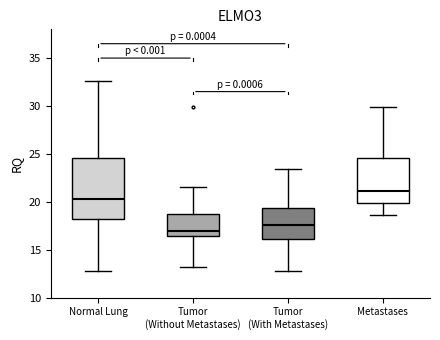

Which box is the tallest, from its lower edge to its upper edge?

Normal Lung